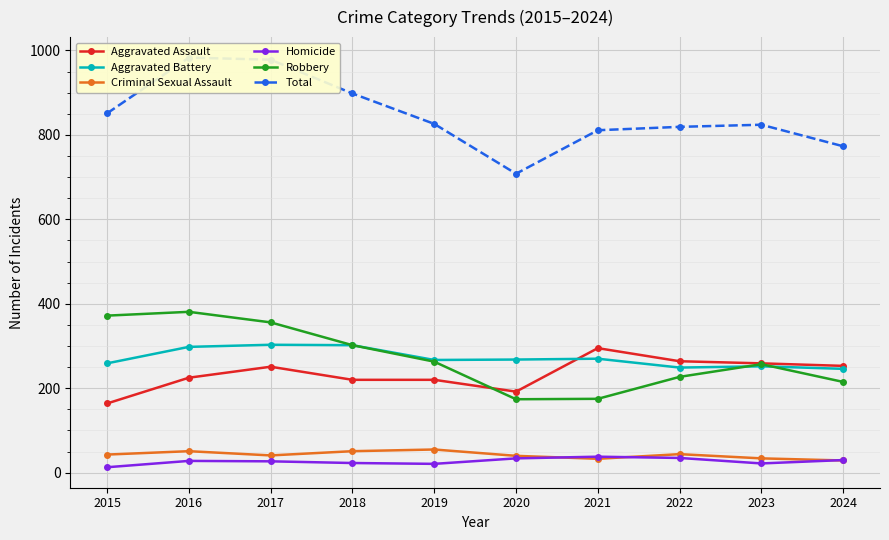

Which category has the highest value in the Homicide series?

2021